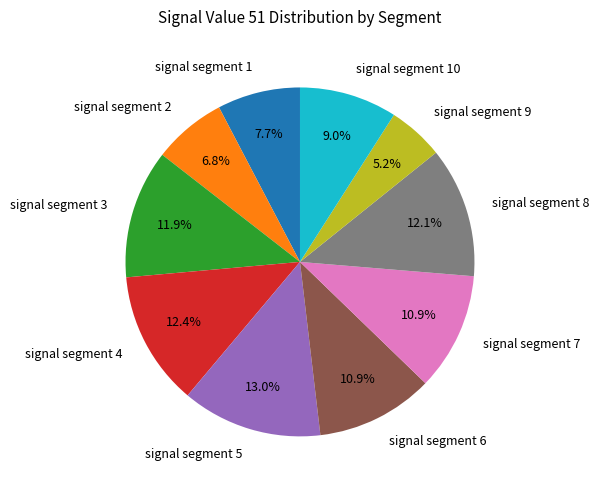

Is signal segment 4 the majority of the pie?

No